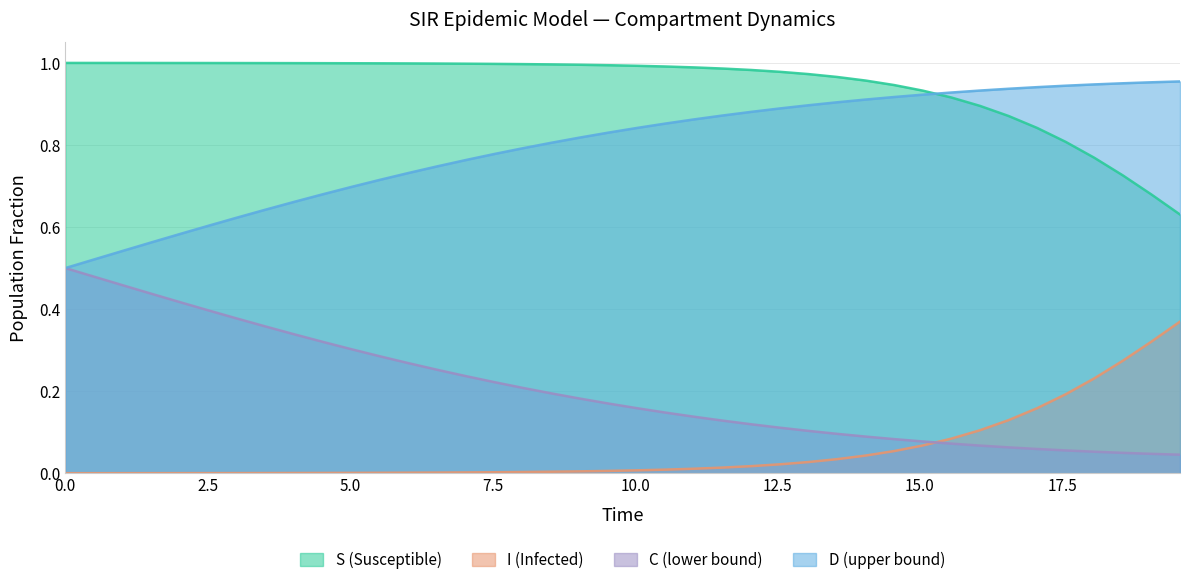

What is the maximum value shown in the chart?

1.0